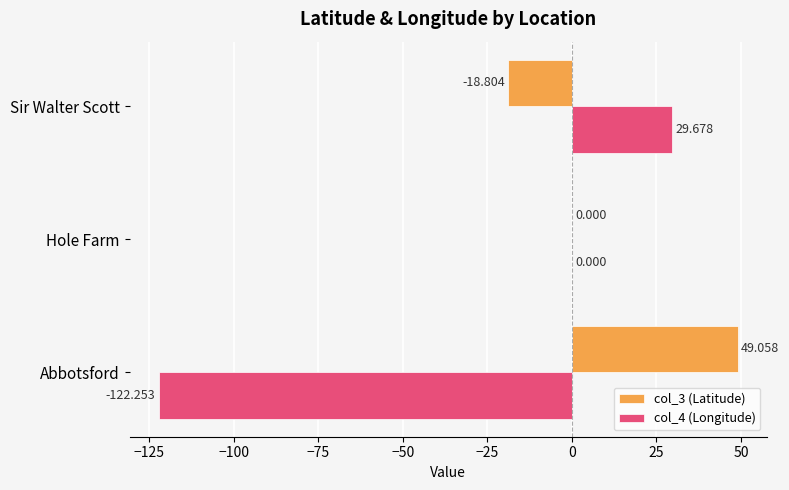

Where is col_4 (Longitude) nearest to the value -46?

Hole Farm